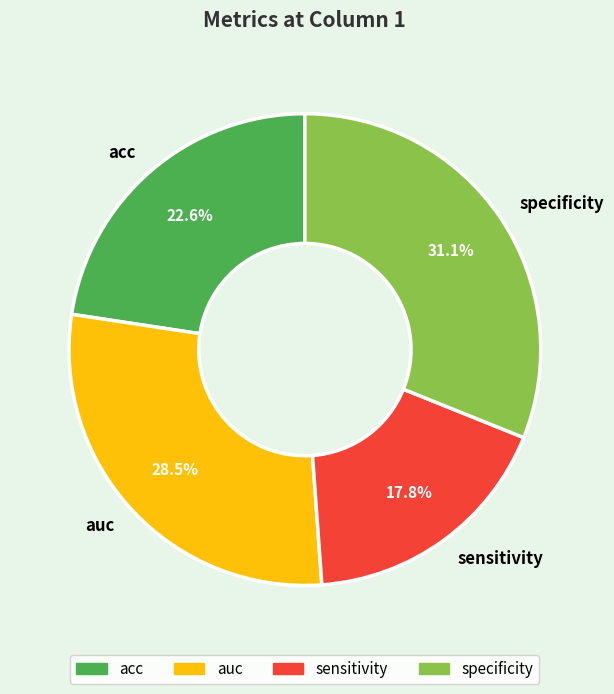

Between specificity and acc, which is larger?

specificity